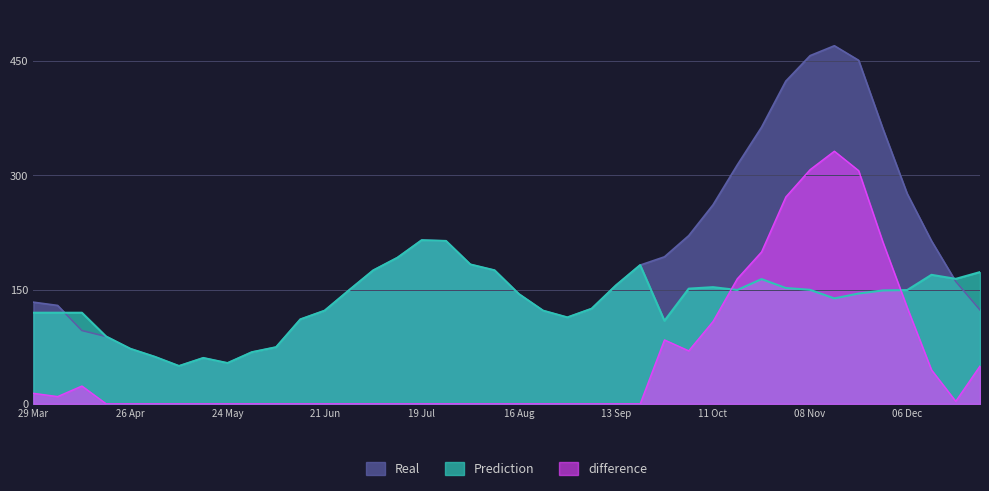

What is the value of the Real point at the 8th from the left?

60.3